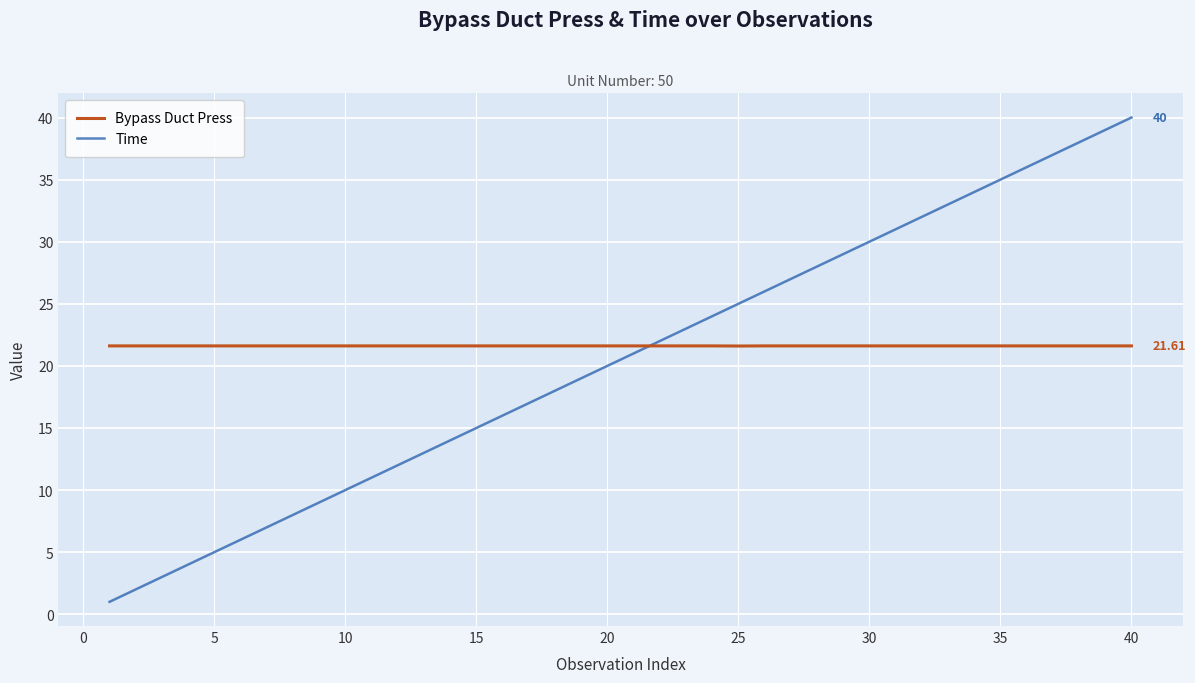

How many lines are shown in the chart?

2